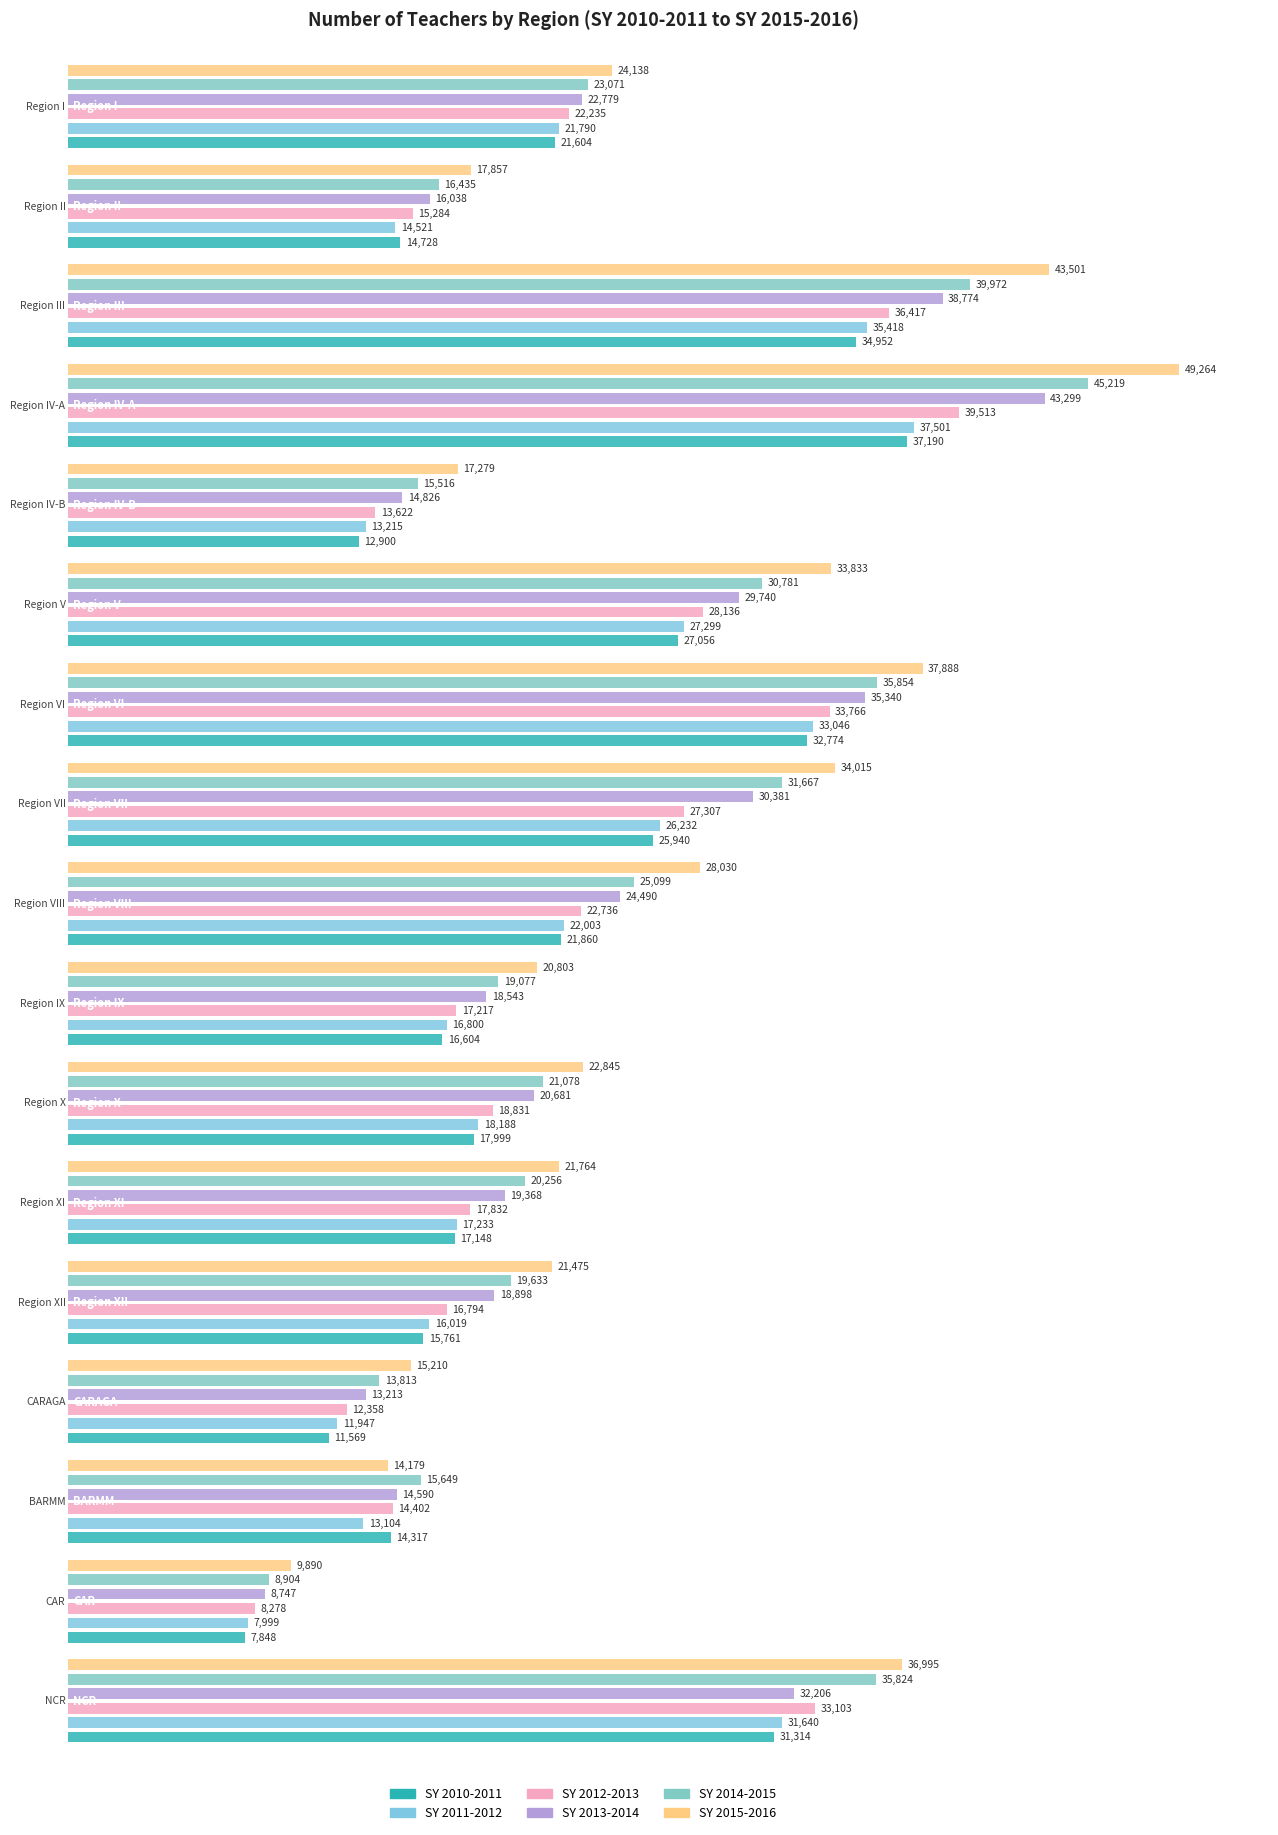

What is the label of the 10th bar from the right?

Region VII - Central Visayas